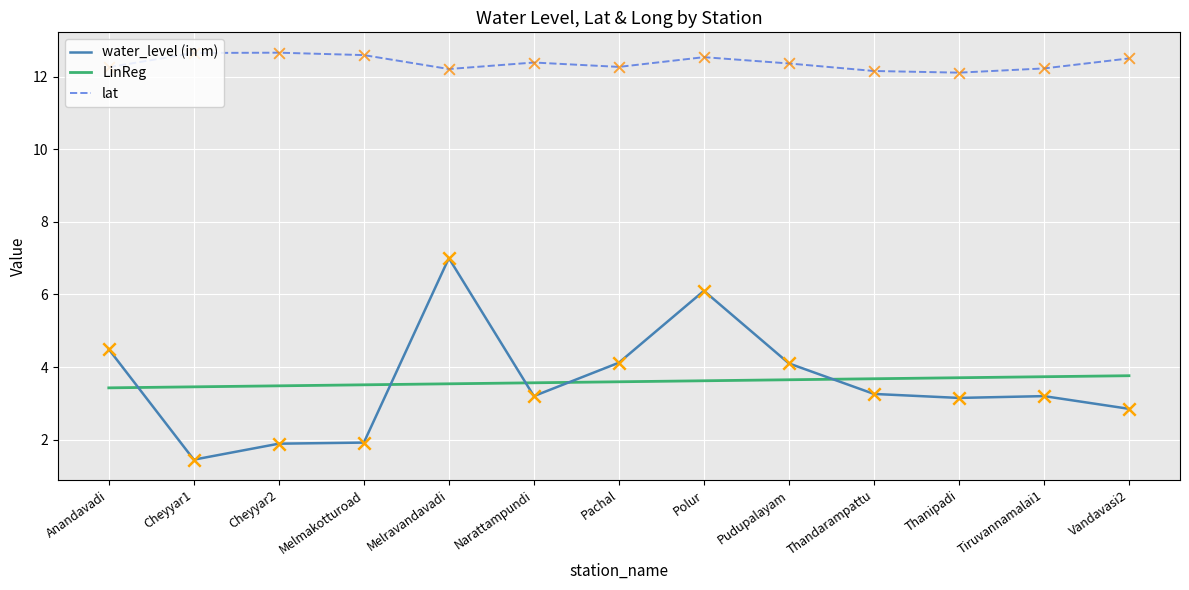

Which series has the largest total across all categories?

lat